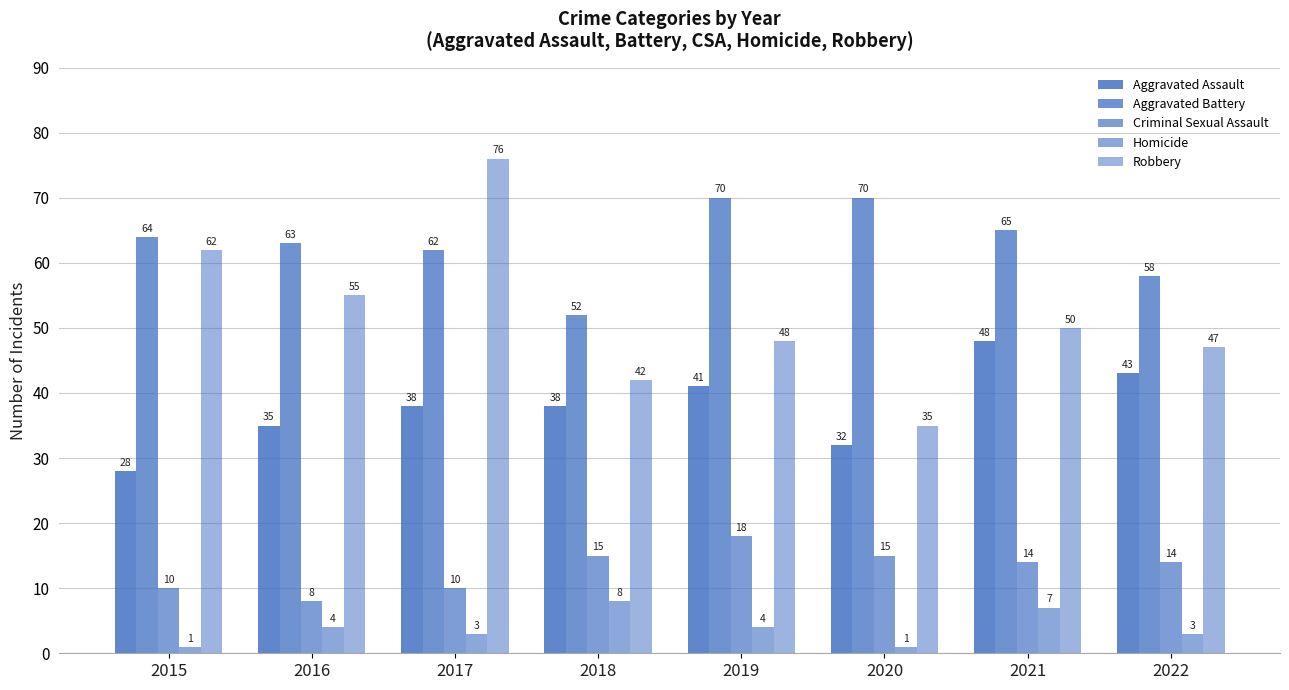

How many data points in Robbery are less than 50?

4